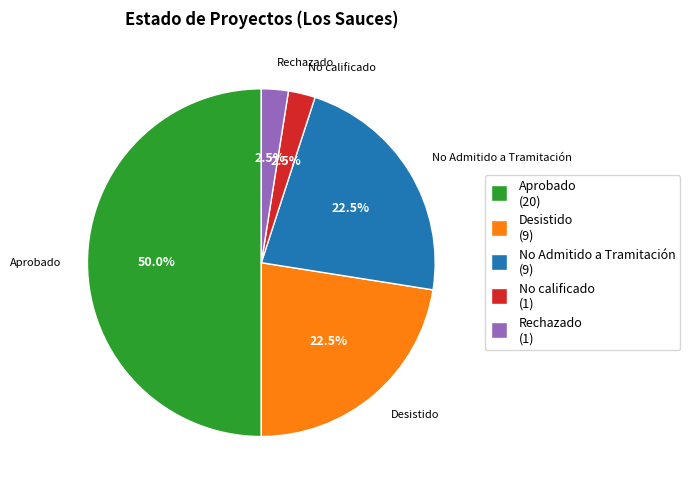

Which slice is the largest?

Aprobado